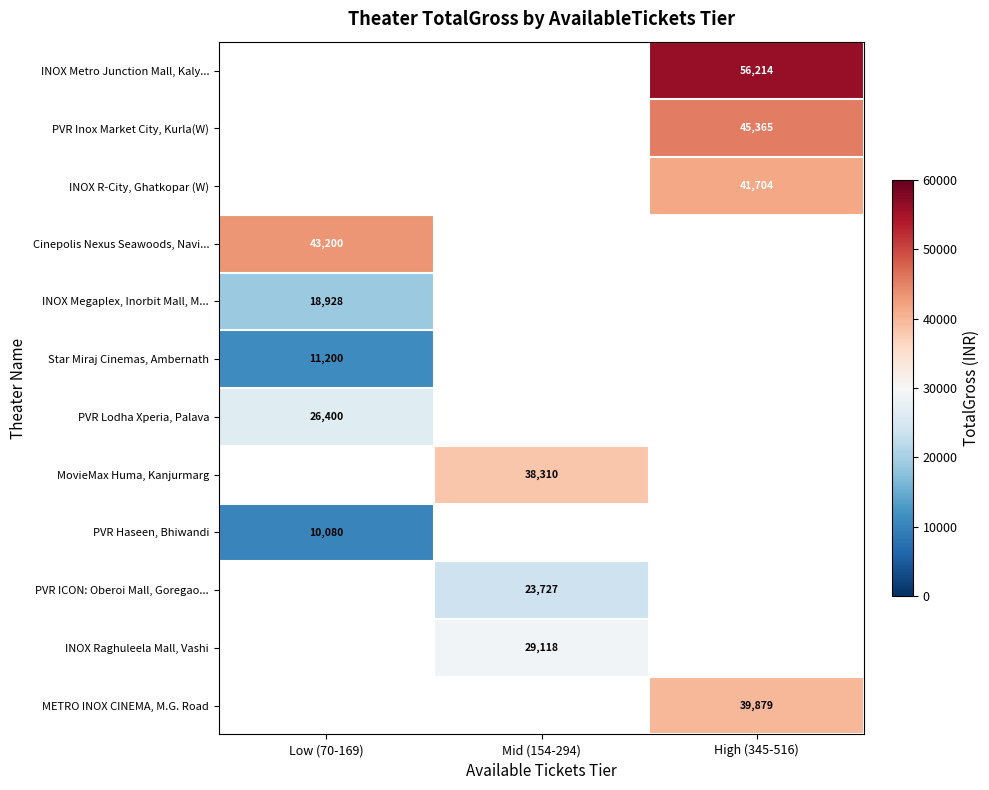

Is the value of INOX Megaplex, Inorbit Mall, M... at Low (70-169) greater than the value of INOX R-City, Ghatkopar (W) at High (345-516)?

No